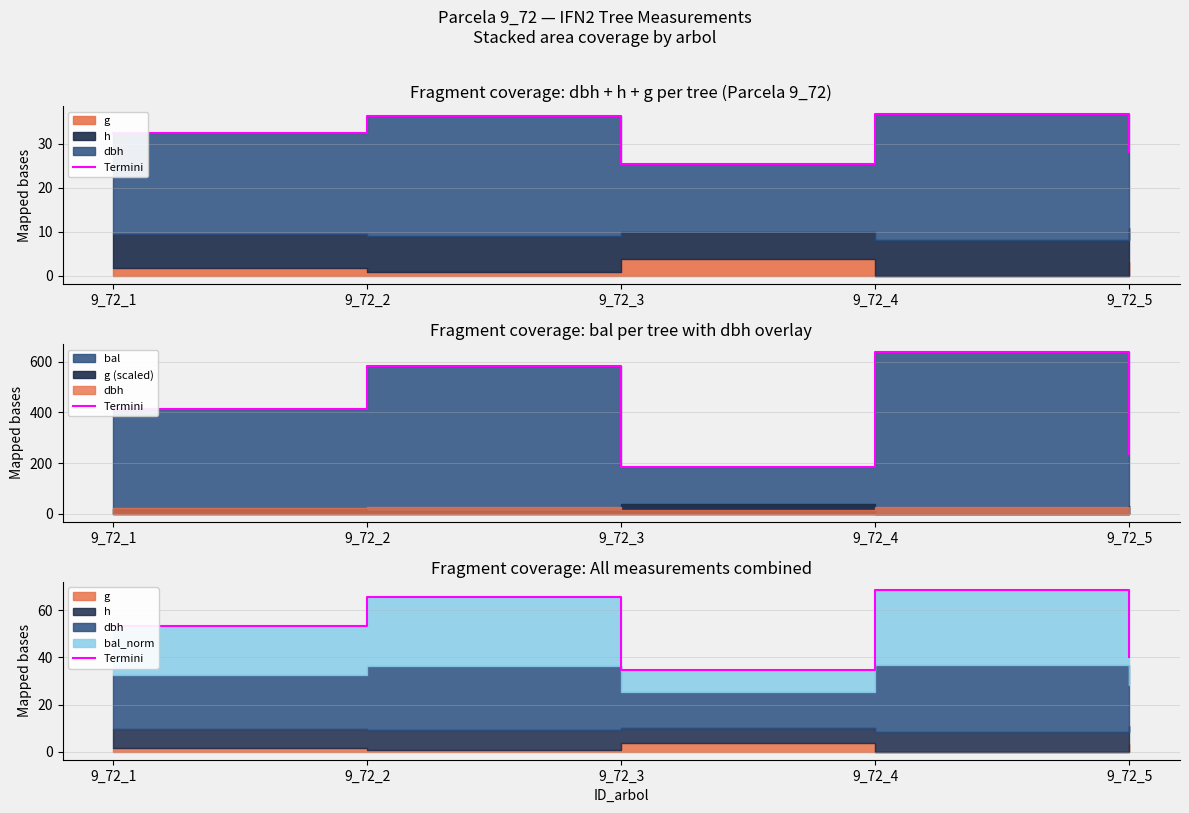

Which category has the highest value across all series?

9_72_4